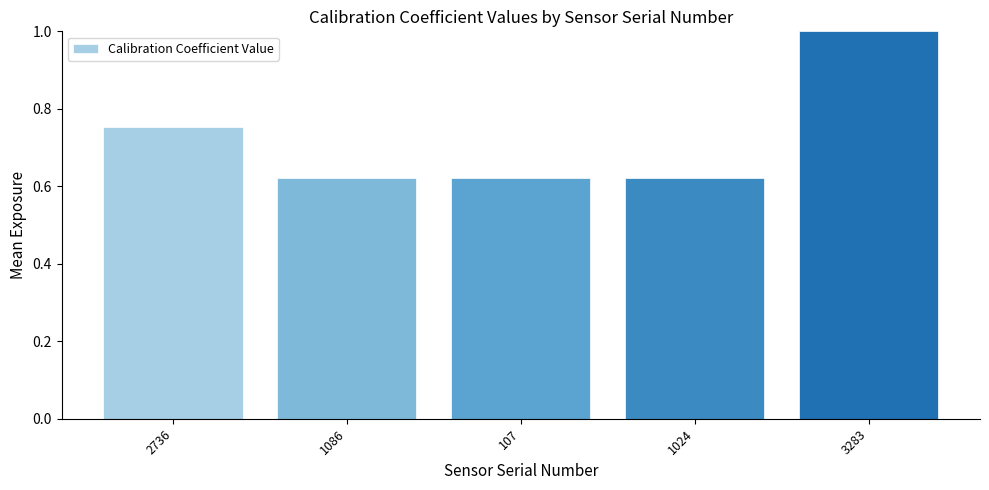

What is the difference between the maximum and minimum values?

0.4